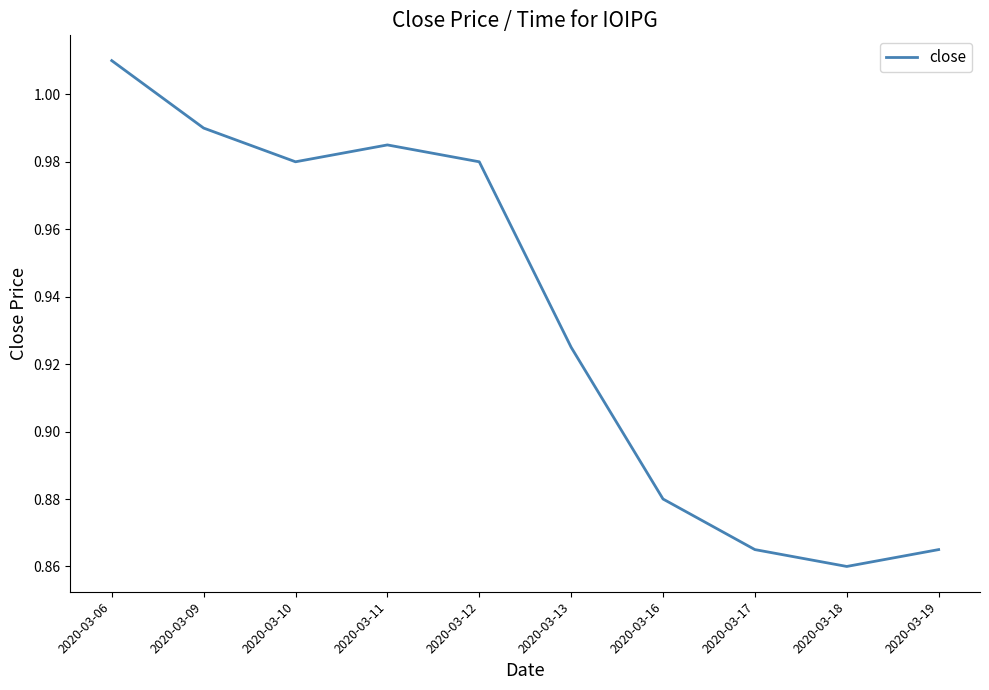

Between 2020-03-12 and 2020-03-16, which is larger?

2020-03-12